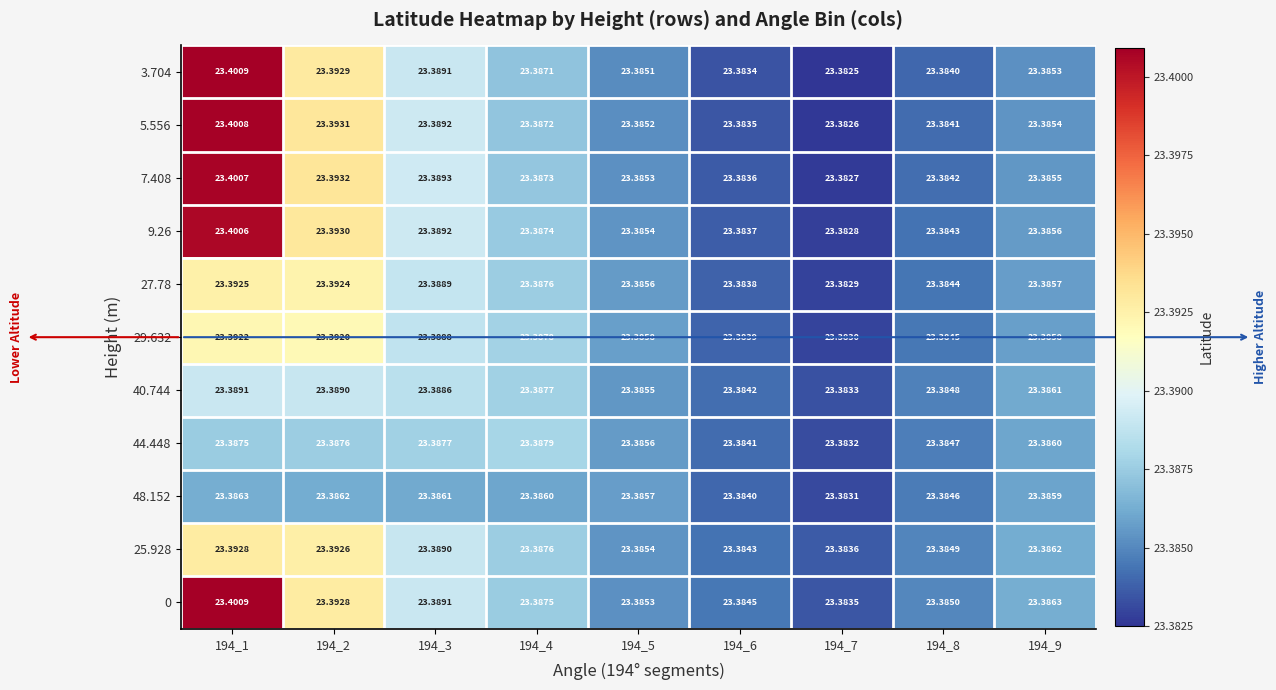

Reading left to right, what are all the values shown in this chart?

3.704: 194_1=23.4	194_2=23.4	194_3=23.4	194_4=23.4	194_5=23.4	194_6=23.4	194_7=23.4	194_8=23.4	194_9=23.4
5.556: 194_1=23.4	194_2=23.4	194_3=23.4	194_4=23.4	194_5=23.4	194_6=23.4	194_7=23.4	194_8=23.4	194_9=23.4
7.408: 194_1=23.4	194_2=23.4	194_3=23.4	194_4=23.4	194_5=23.4	194_6=23.4	194_7=23.4	194_8=23.4	194_9=23.4
9.26: 194_1=23.4	194_2=23.4	194_3=23.4	194_4=23.4	194_5=23.4	194_6=23.4	194_7=23.4	194_8=23.4	194_9=23.4
27.78: 194_1=23.4	194_2=23.4	194_3=23.4	194_4=23.4	194_5=23.4	194_6=23.4	194_7=23.4	194_8=23.4	194_9=23.4
29.632: 194_1=23.4	194_2=23.4	194_3=23.4	194_4=23.4	194_5=23.4	194_6=23.4	194_7=23.4	194_8=23.4	194_9=23.4
40.744: 194_1=23.4	194_2=23.4	194_3=23.4	194_4=23.4	194_5=23.4	194_6=23.4	194_7=23.4	194_8=23.4	194_9=23.4
44.448: 194_1=23.4	194_2=23.4	194_3=23.4	194_4=23.4	194_5=23.4	194_6=23.4	194_7=23.4	194_8=23.4	194_9=23.4
48.152: 194_1=23.4	194_2=23.4	194_3=23.4	194_4=23.4	194_5=23.4	194_6=23.4	194_7=23.4	194_8=23.4	194_9=23.4
25.928: 194_1=23.4	194_2=23.4	194_3=23.4	194_4=23.4	194_5=23.4	194_6=23.4	194_7=23.4	194_8=23.4	194_9=23.4
0: 194_1=23.4	194_2=23.4	194_3=23.4	194_4=23.4	194_5=23.4	194_6=23.4	194_7=23.4	194_8=23.4	194_9=23.4